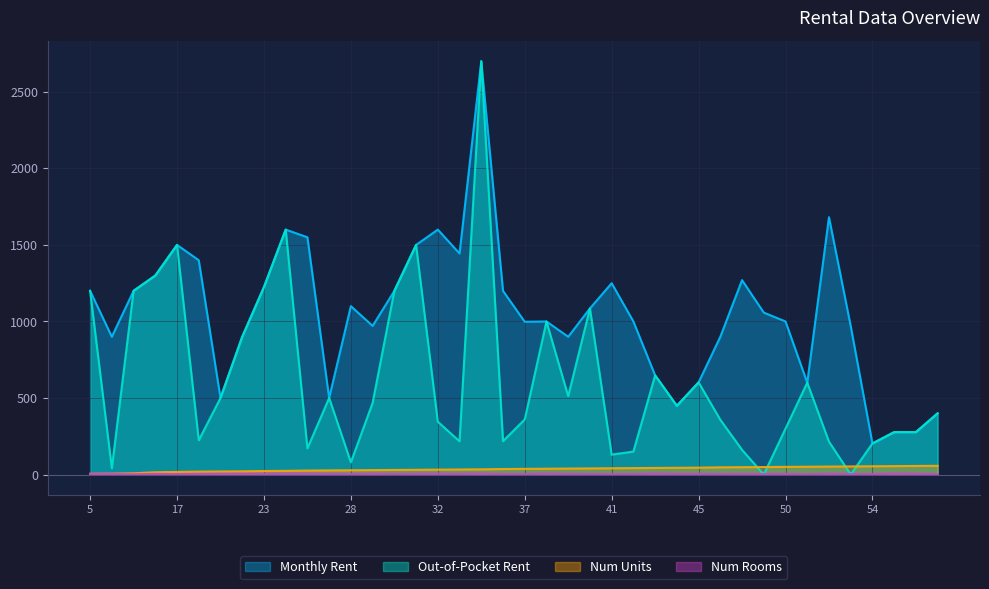

True or false: monthly_rent has more than 2 interior local peaks.

True